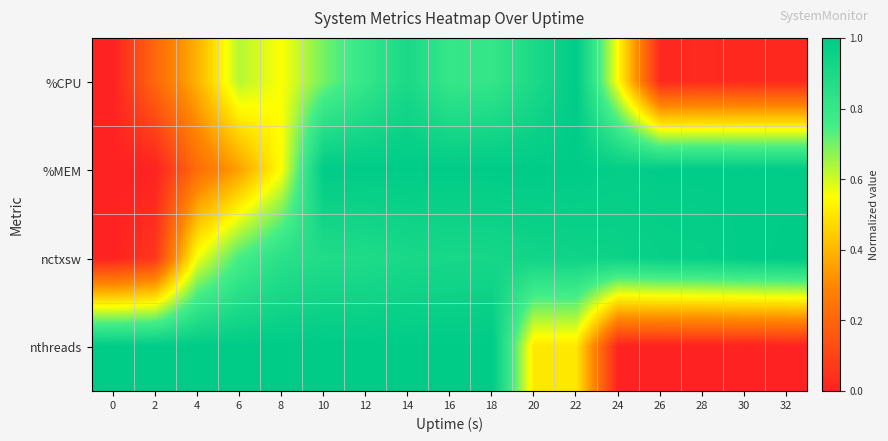

What is the difference between the highest and lowest values at 2?

1.0